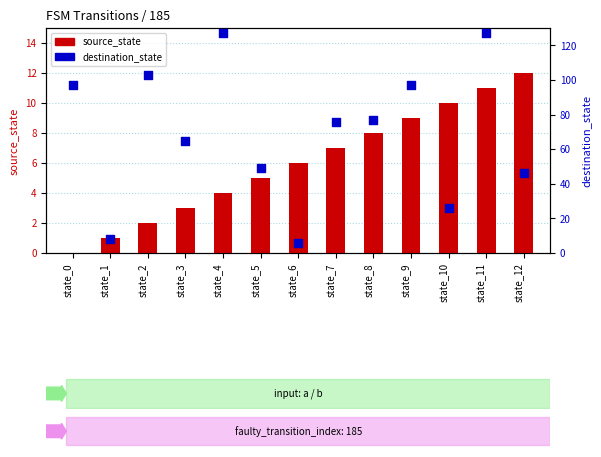

Which series has the widest spread of Y values?

destination_state